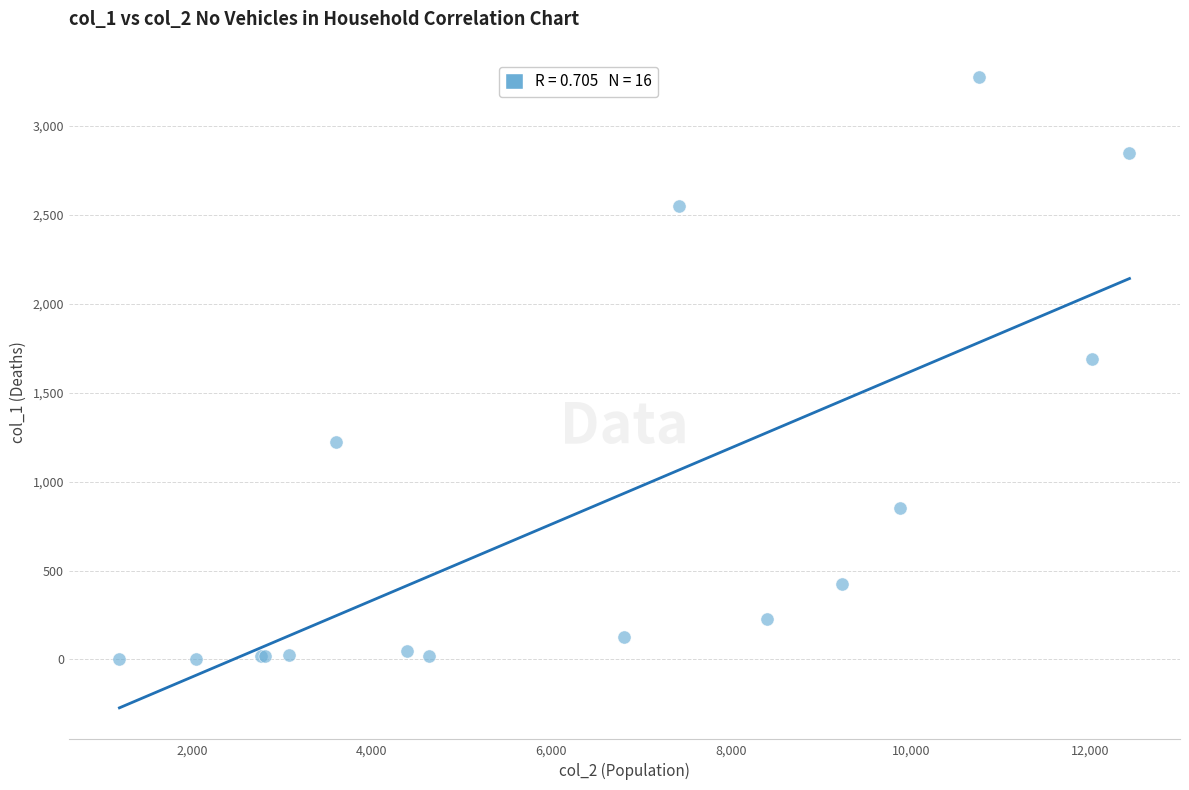

What Y value in the scatter plot is closest to 1638?

1690